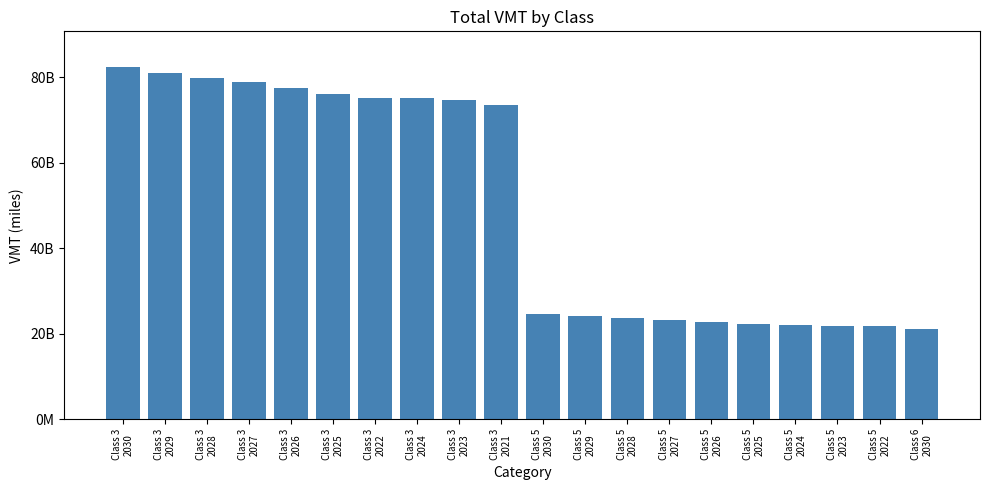

Does the chart contain any negative values?

No